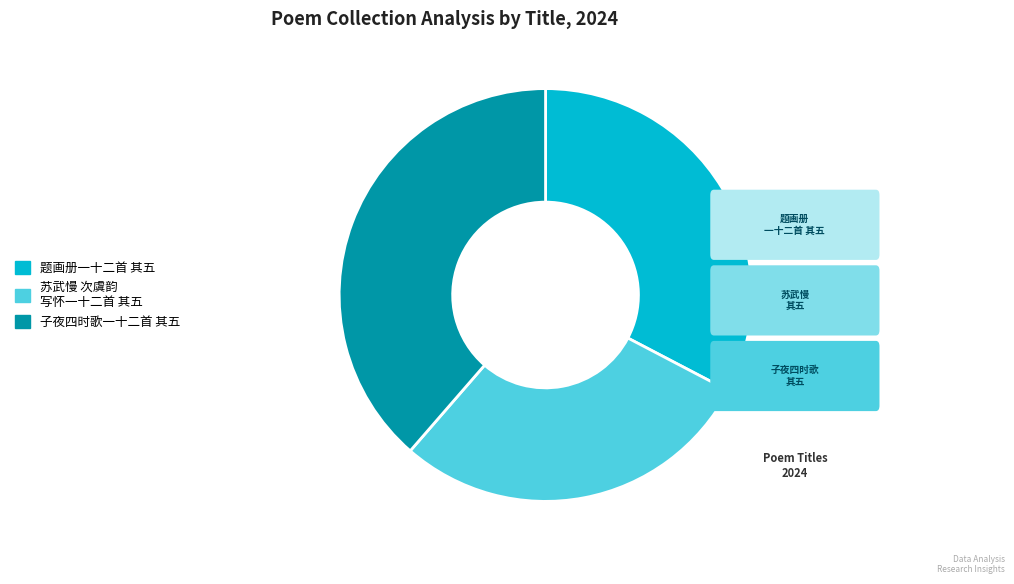

Is there any slice that represents more than half of the pie?

No